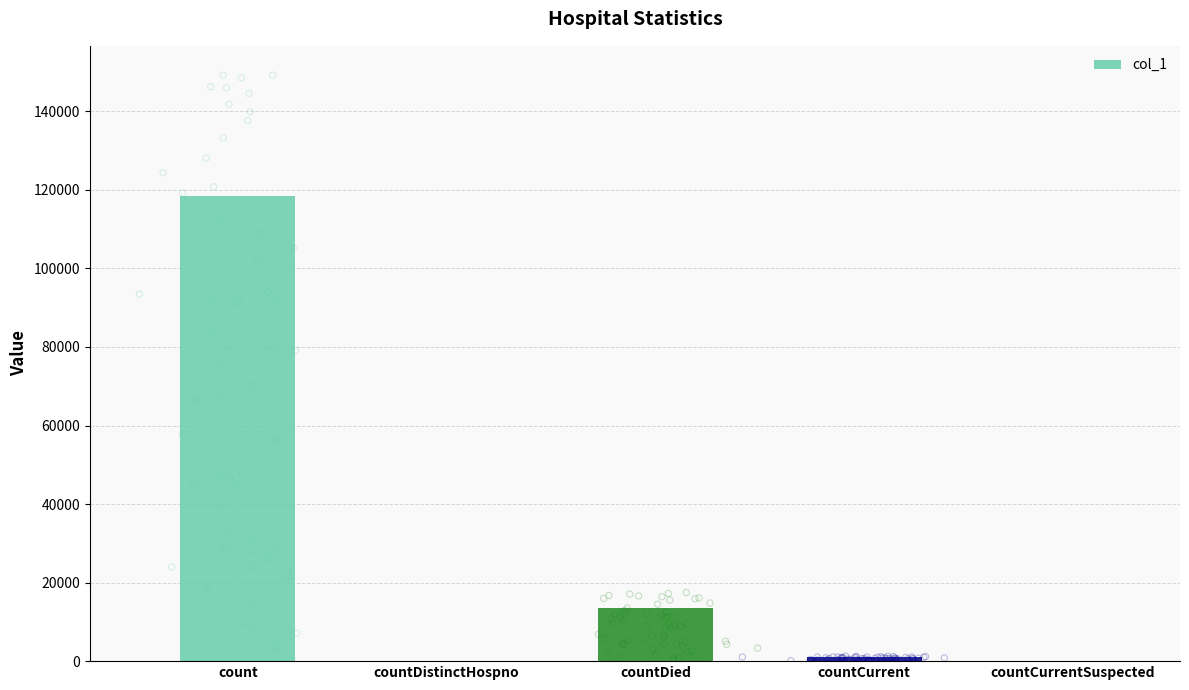

What is the ratio of the value at countDied to the value at count?

0.1